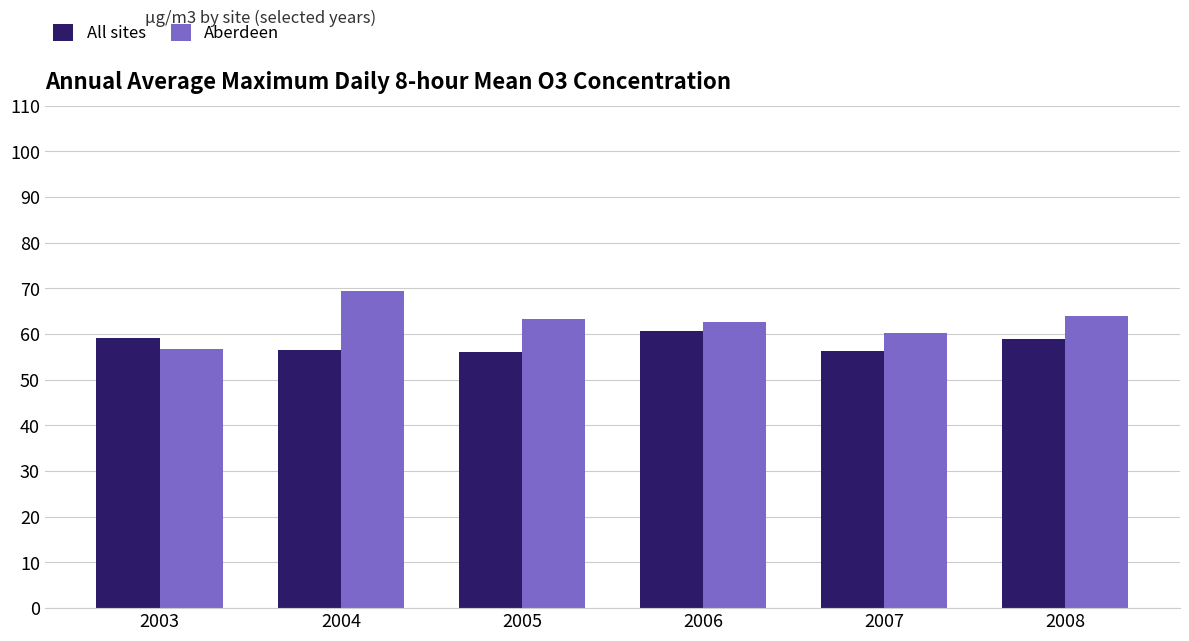

What is the average value of the Aberdeen series?

62.7